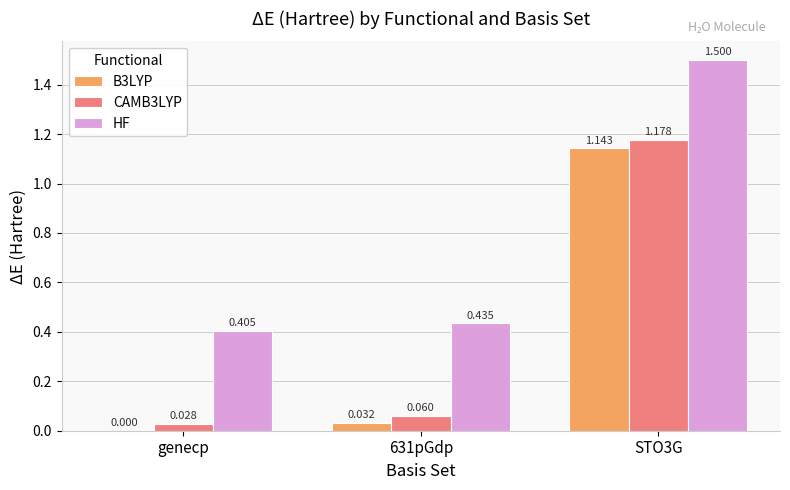

At which label is B3LYP closest to 0?

genecp